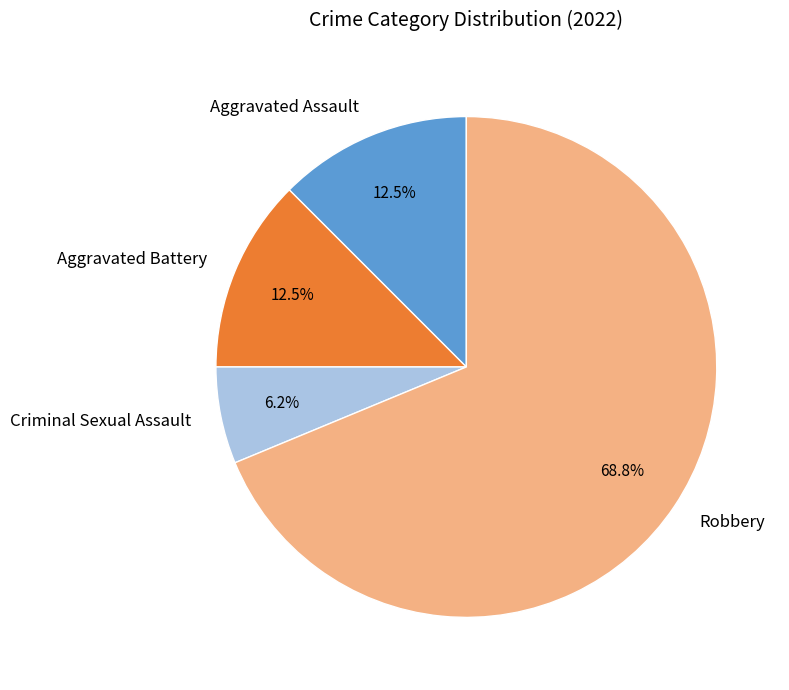

Which slice represents more than half of the pie?

Robbery